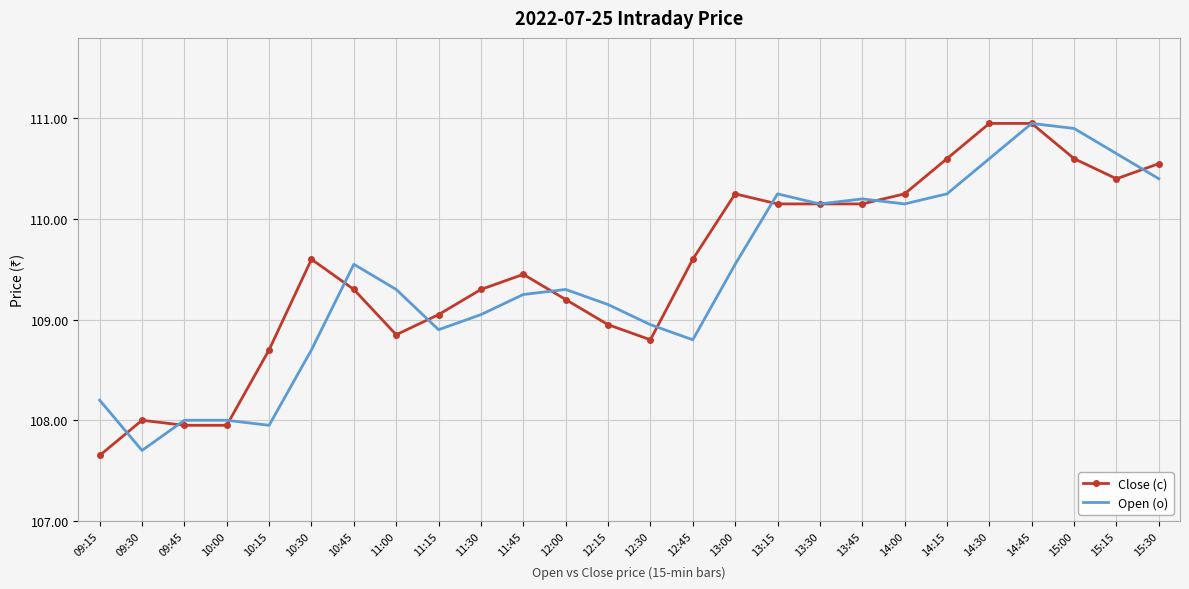

At which category is the sum across all series the highest?

14:45